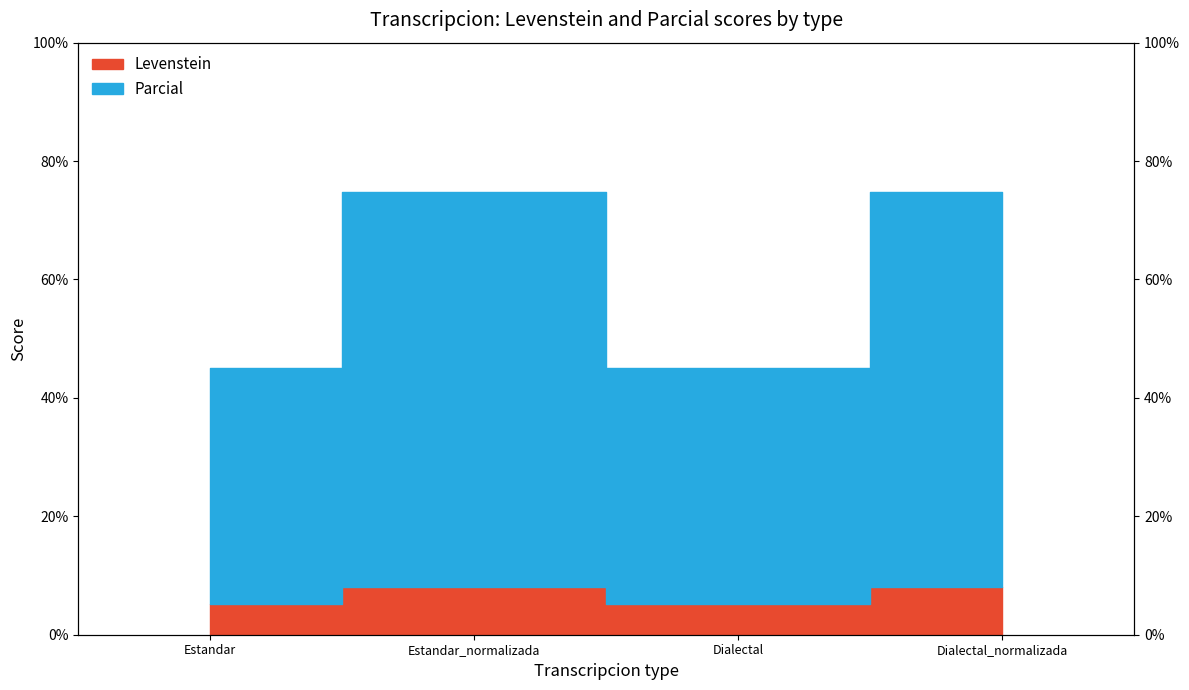

The Levenstein series shows 8.1 at Dialectal_normalizada. True or false?

True